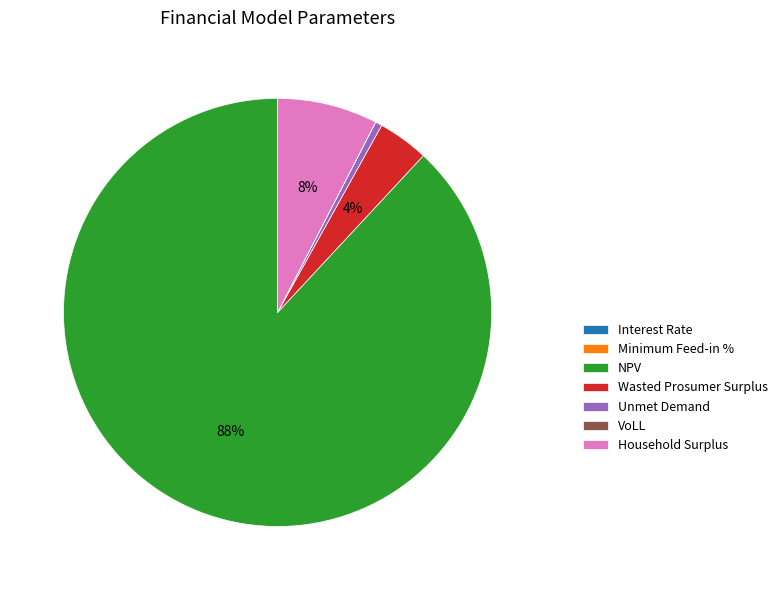

To the nearest percent, what portion does Unmet Demand represent?

1%